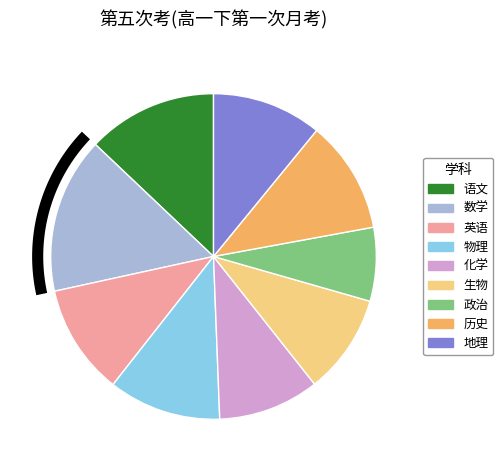

Is there any slice that represents more than half of the pie?

No